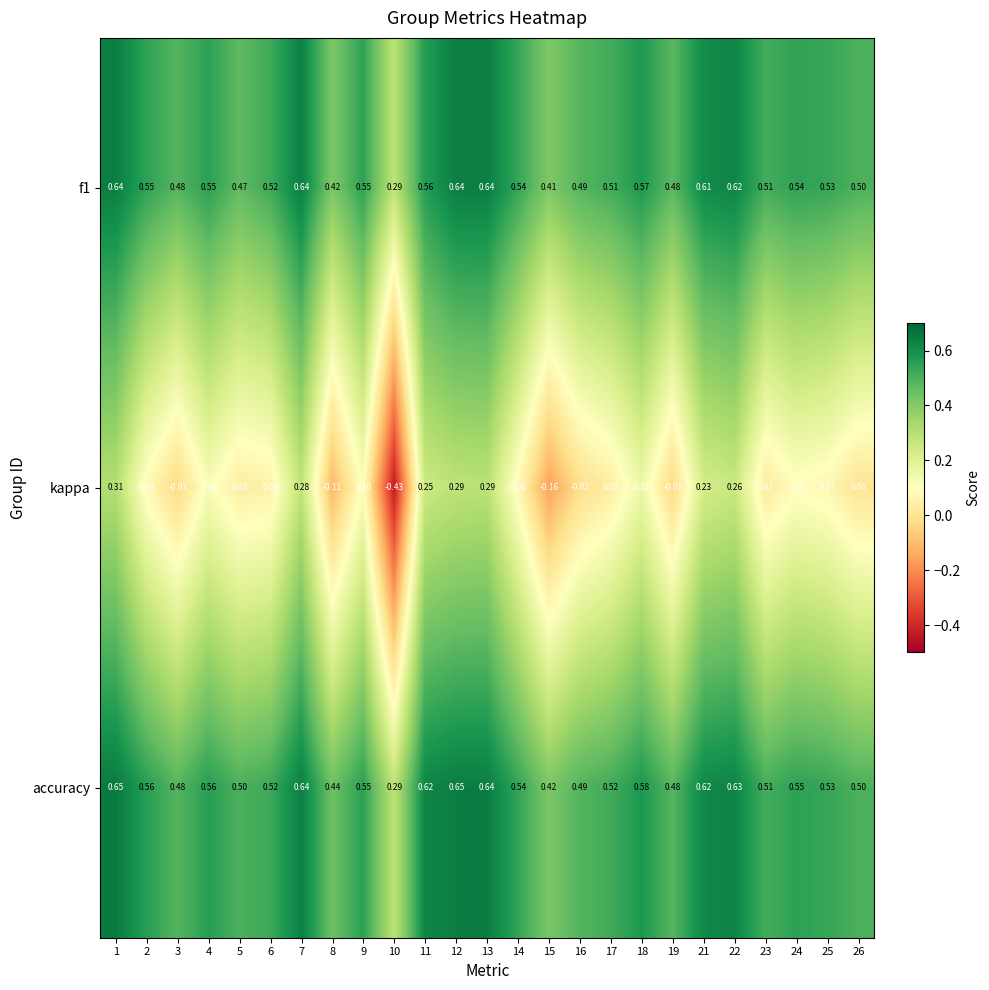

Which series has the largest total across all categories?

accuracy